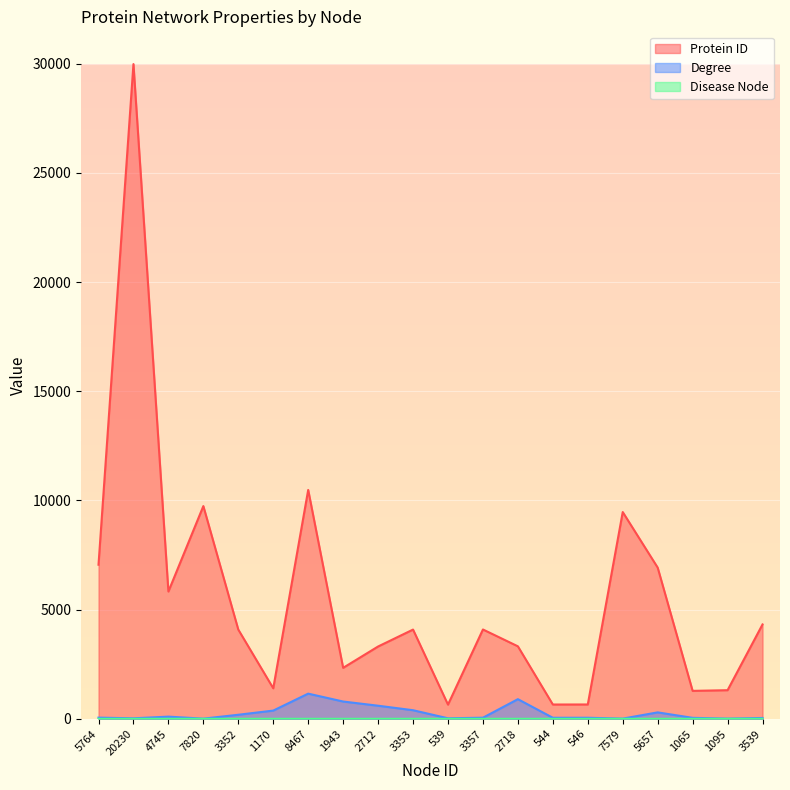

Is it true that Disease Node equals 1 at 7820?

True